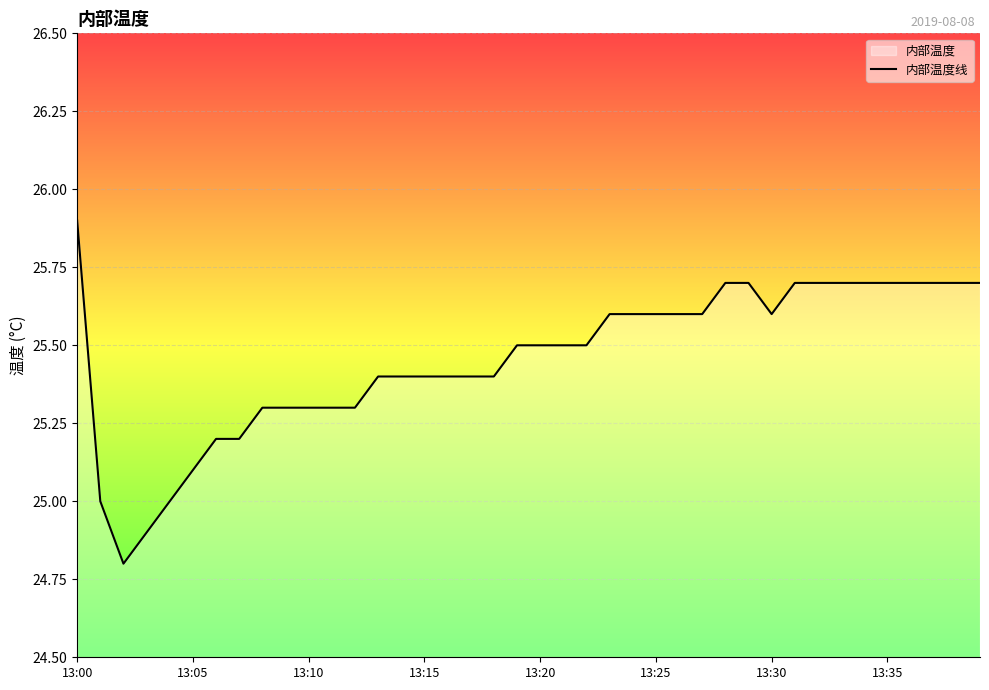

What is the difference between the maximum and minimum values?

1.1